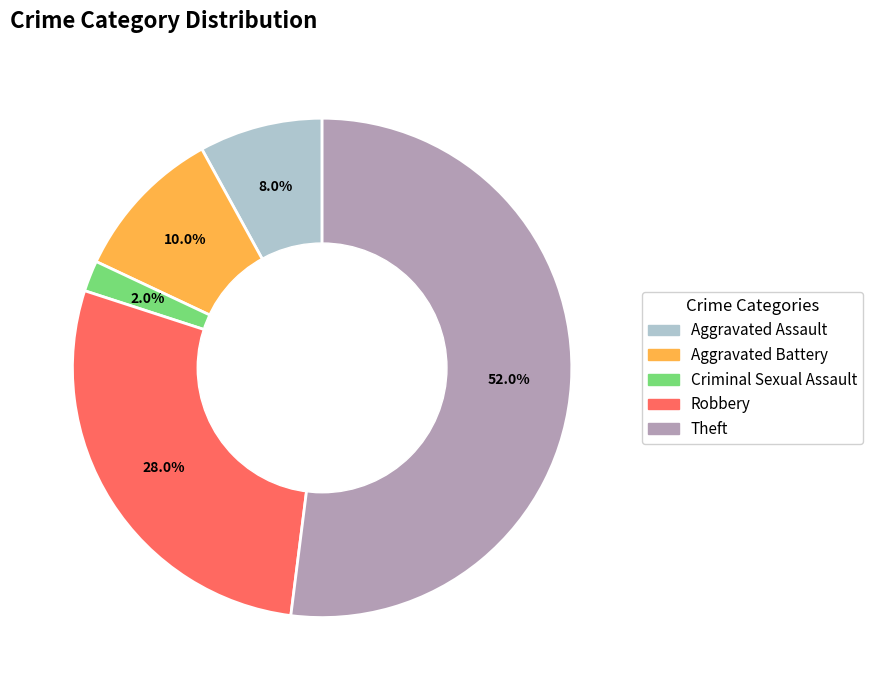

Which has a higher value, Aggravated Battery or Aggravated Assault?

Aggravated Battery